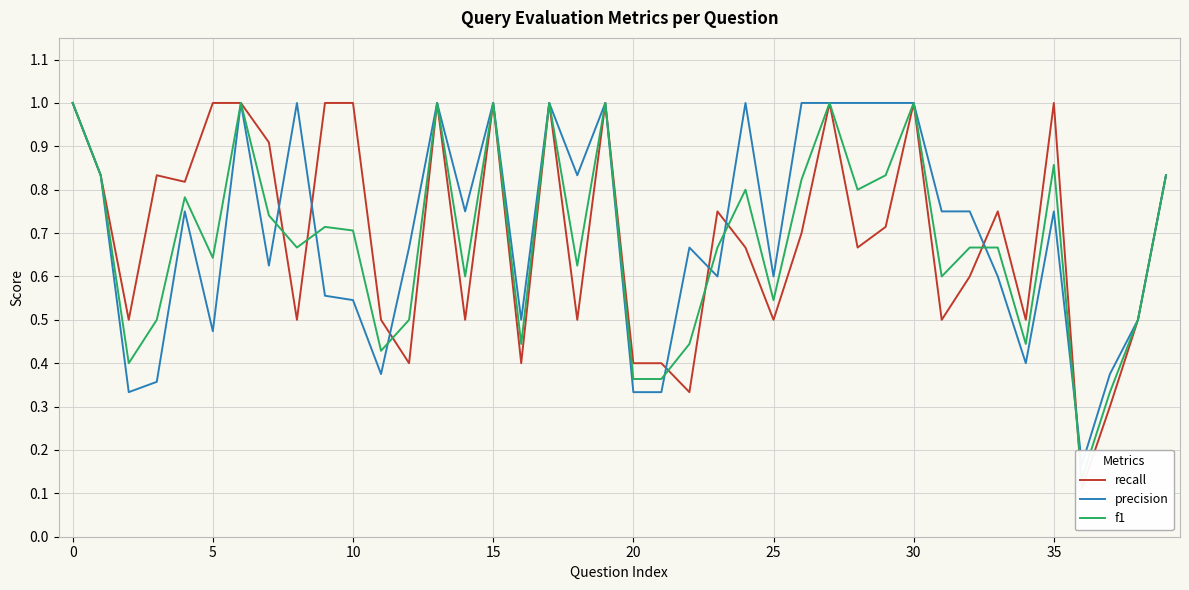

True or false: f1 and precision cross at least once.

True